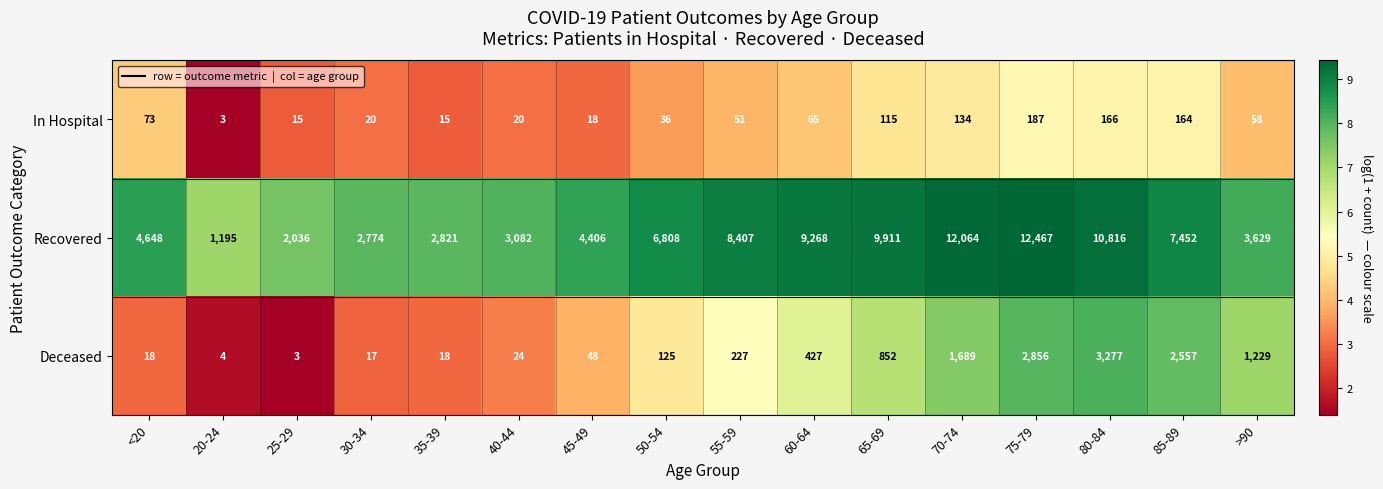

Which category has the highest value across all series?

75-79